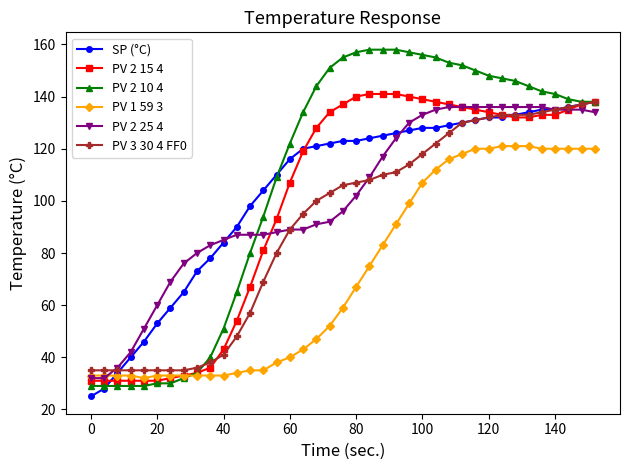

What is the value of the PV 2 25 4 point at the 14th from the left?

87